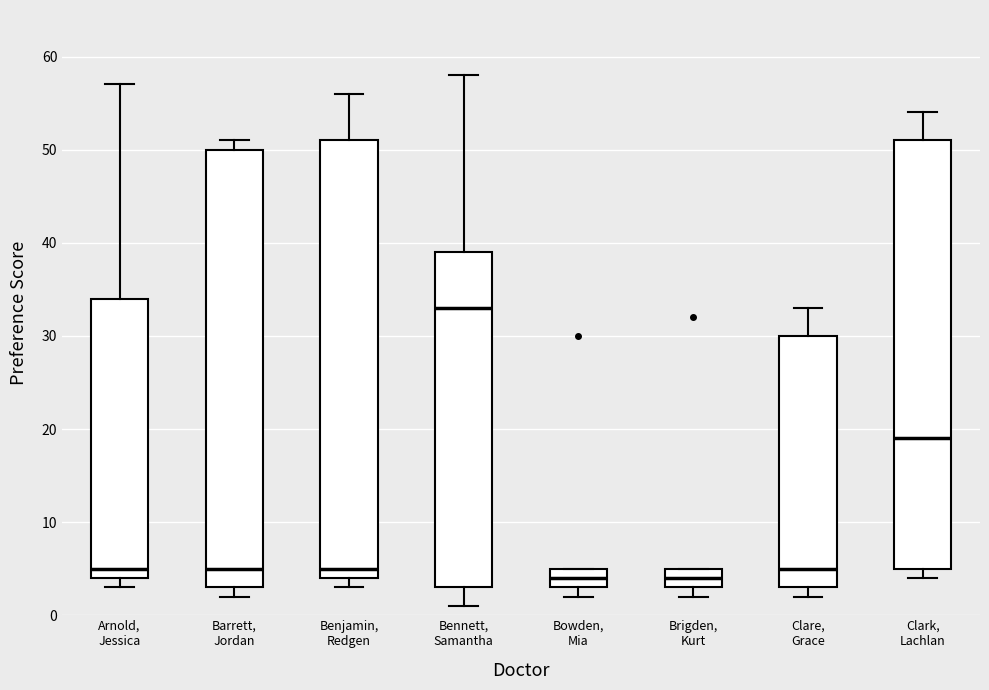

Which box's median line is the highest?

Bennett, Samantha